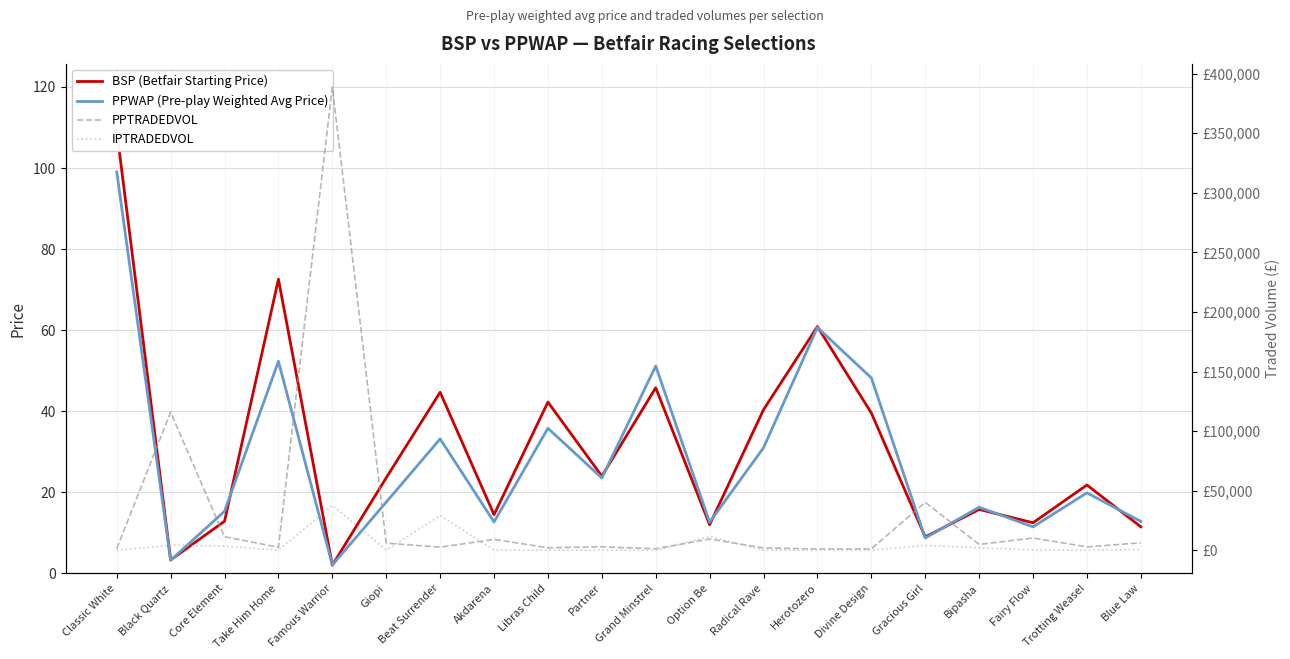

List the labels in order of BSP (Betfair Starting Price) value, smallest first.

Famous Warrior, Black Quartz, Gracious Girl, Blue Law, Option Be, Fairy Flow, Core Element, Akdarena, Bipasha, Trotting Weasel, Giopi, Partner, Divine Design, Radical Rave, Libras Child, Beat Surrender, Grand Minstrel, Herotozero, Take Him Home, Classic White